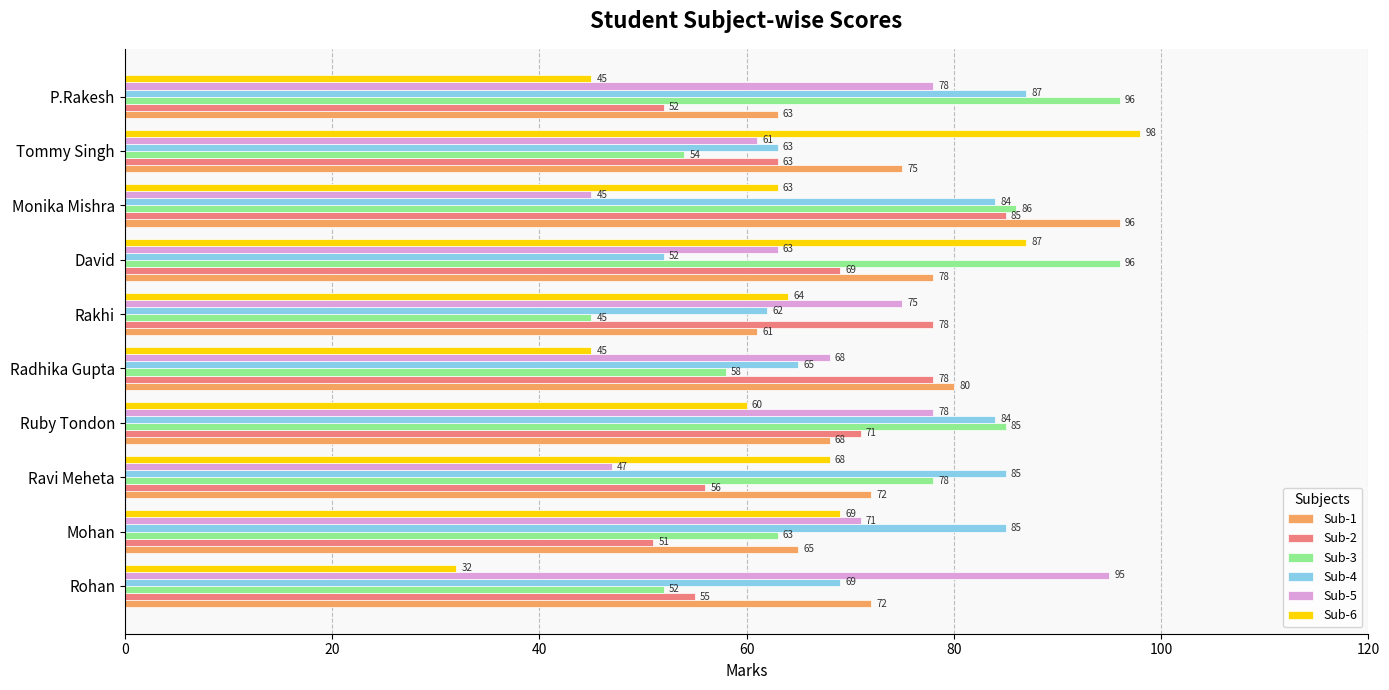

What is the maximum value for Sub-2?

85